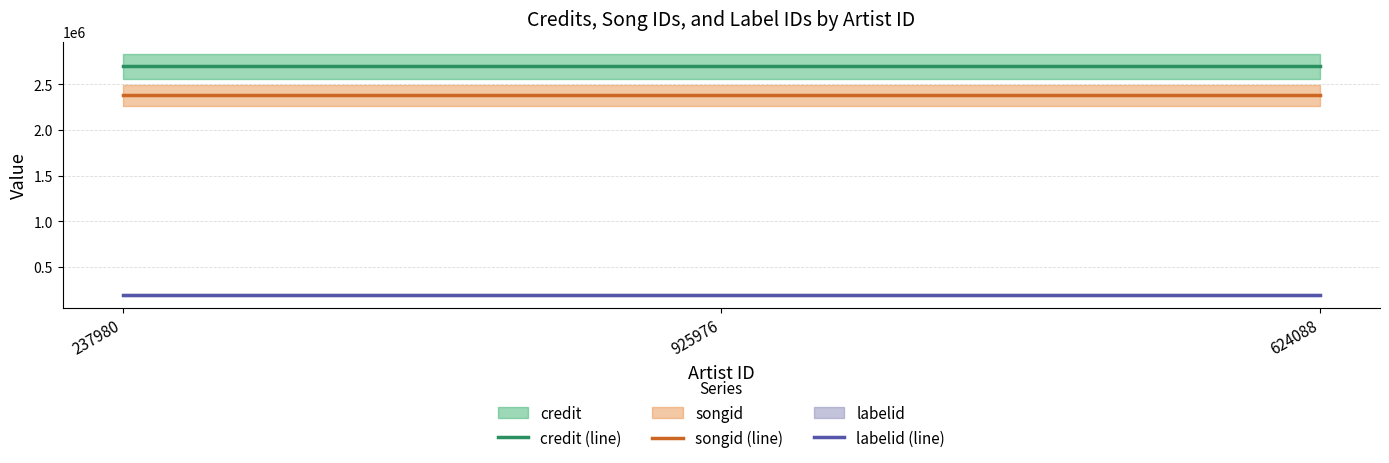

At which label is songid (line) closest to 2379608?

237980